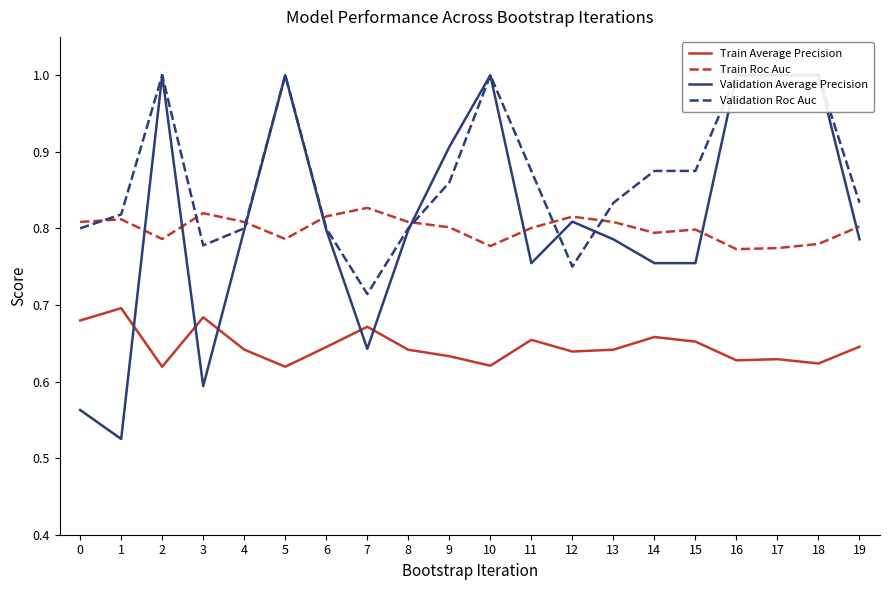

Where is the first local minimum for Train Roc Auc?

2